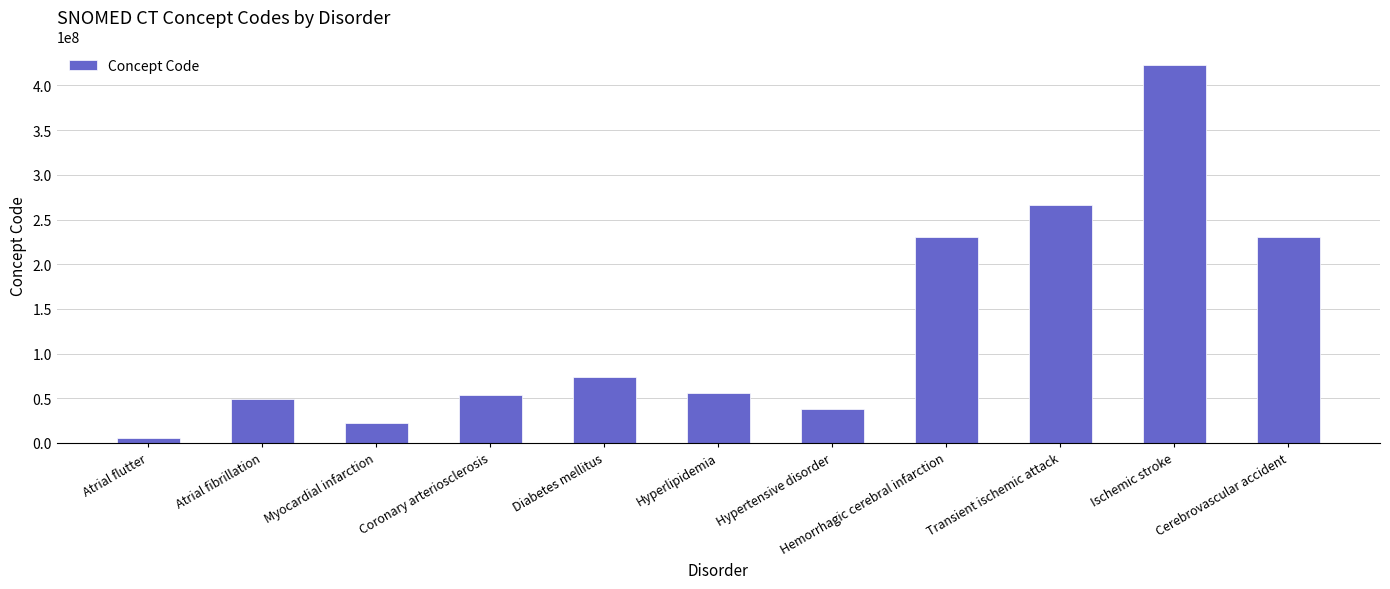

What is the change in value from Hyperlipidemia to Hypertensive disorder?

-17481001